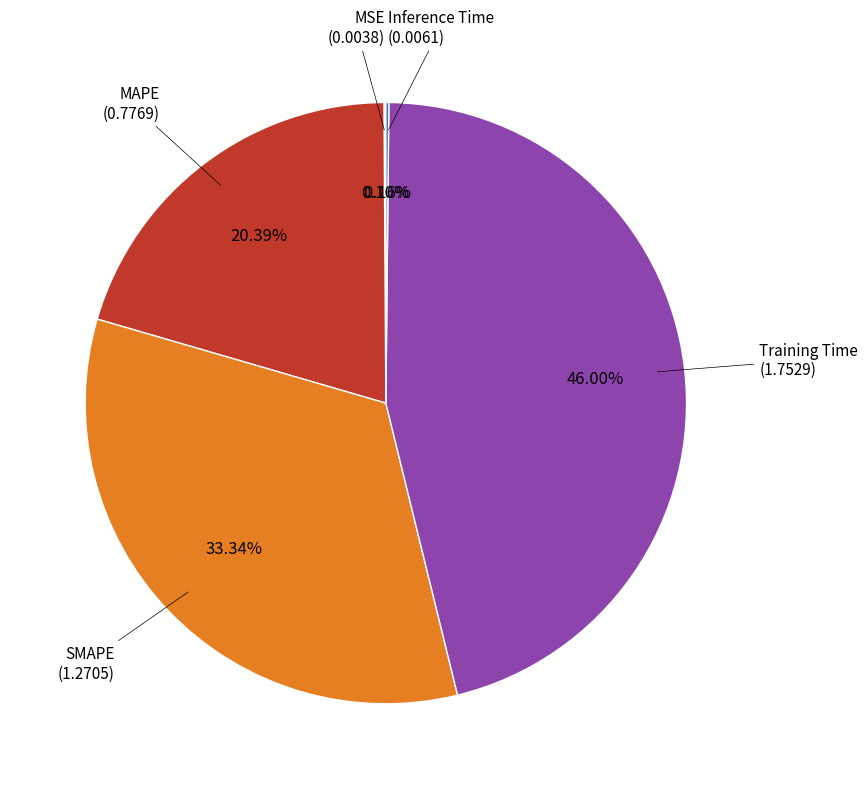

Is there any slice that represents more than half of the pie?

No